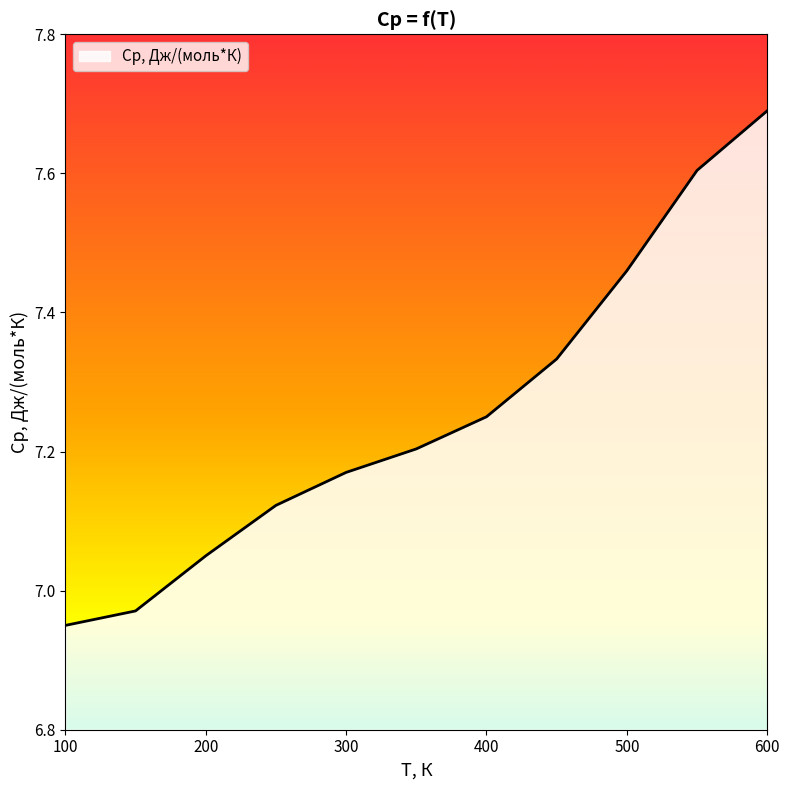

What is the difference between the maximum and minimum values?

0.7